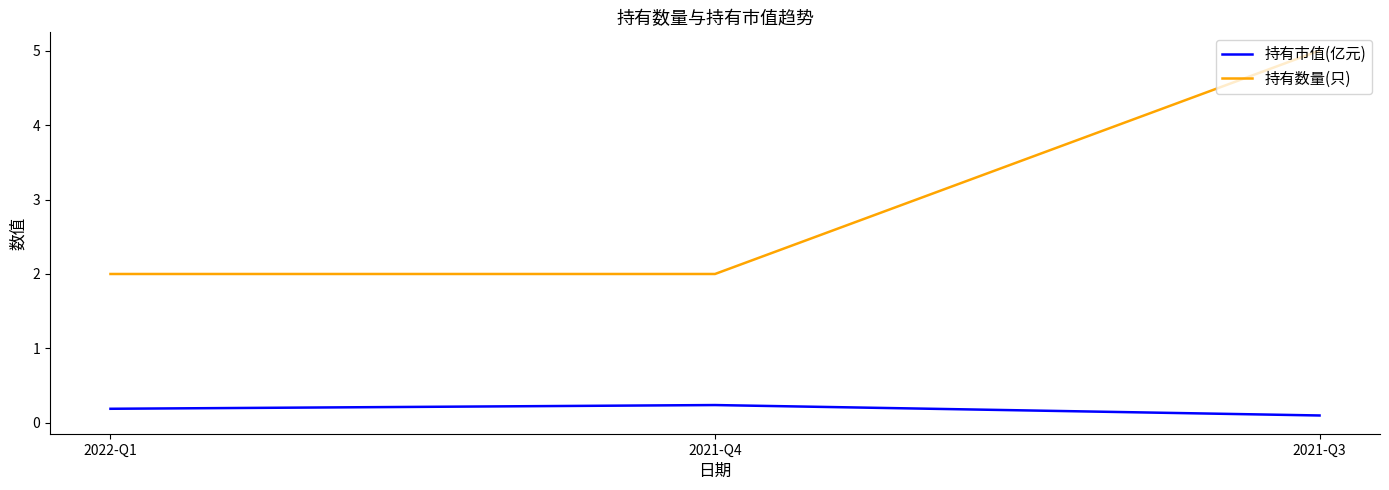

Rank the series at 2021-Q3 from highest to lowest value.

持有数量(只), 持有市值(亿元)